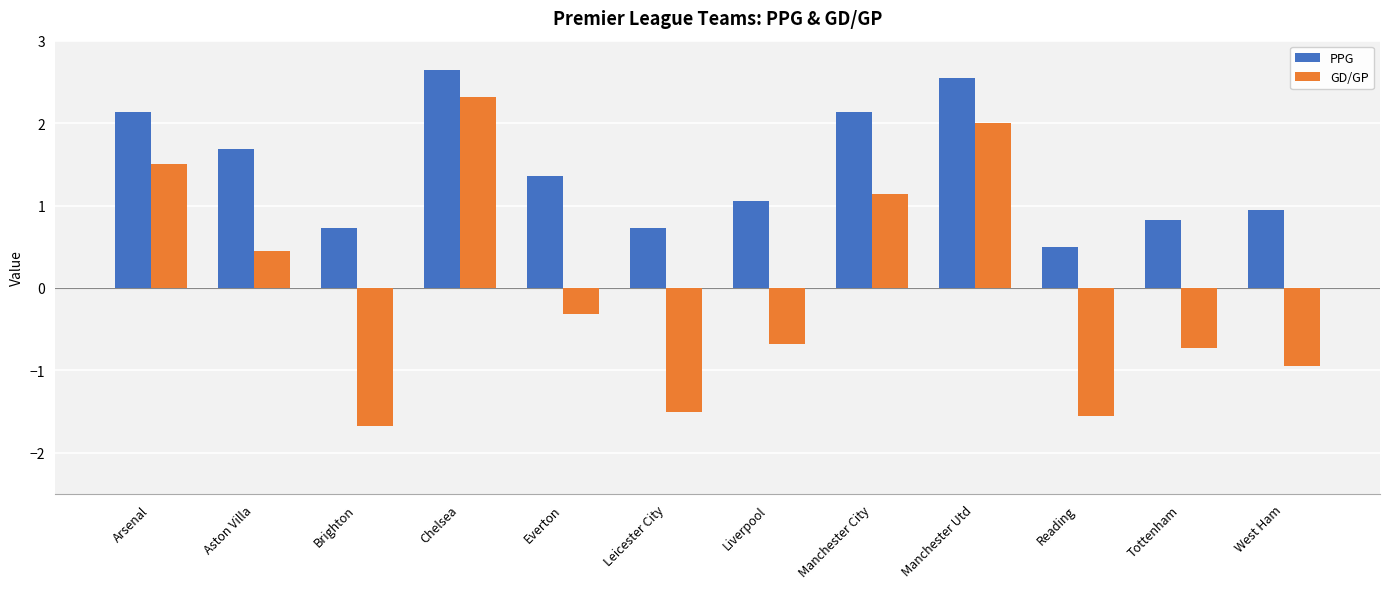

What is the greatest value displayed?

2.6